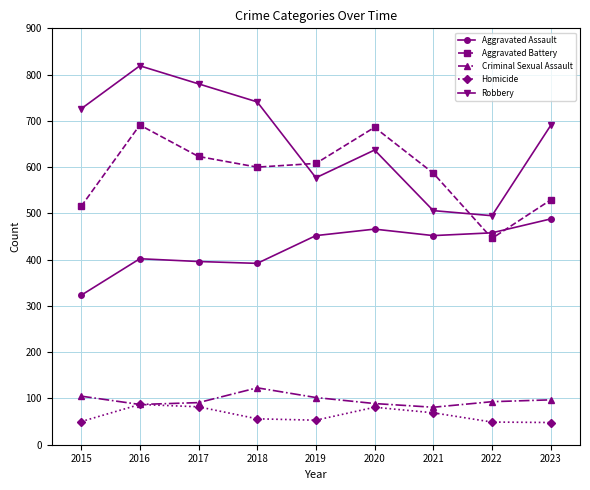

Which label corresponds to the largest value in the chart?

2016